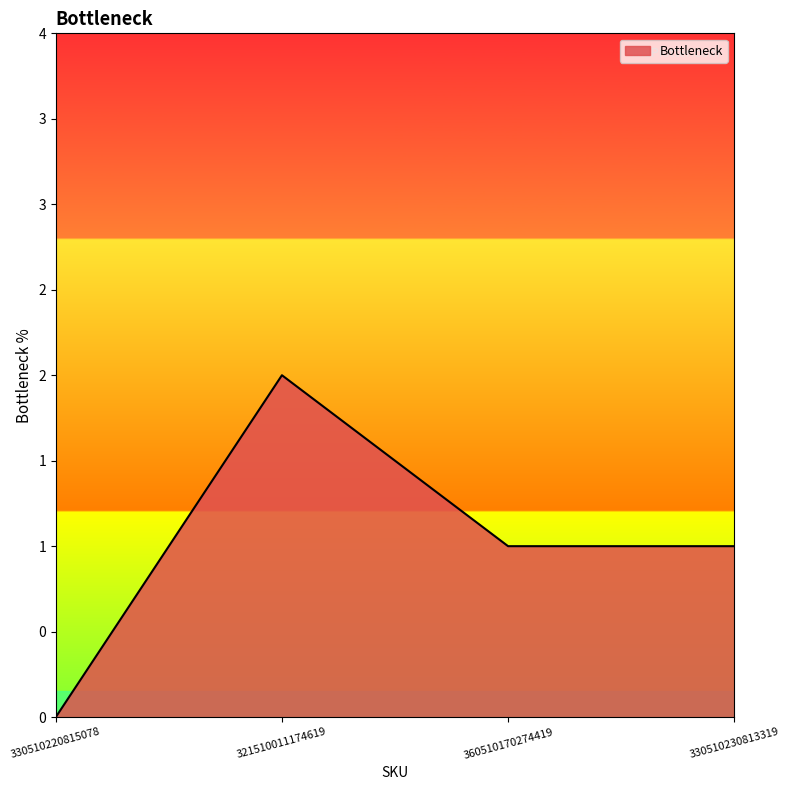

Is this an area chart (filled region under the line)?

Yes